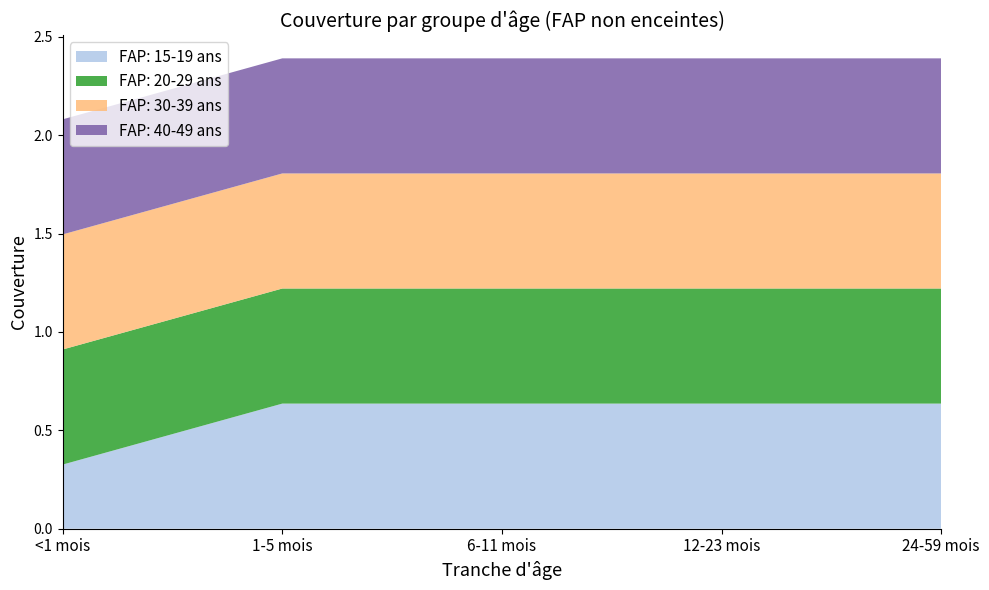

Reading left to right, what are all the values shown in this chart?

FAP: 15-19 ans: <1 mois=0.3	1-5 mois=0.6	6-11 mois=0.6	12-23 mois=0.6	24-59 mois=0.6
FAP: 20-29 ans: <1 mois=0.6	1-5 mois=0.6	6-11 mois=0.6	12-23 mois=0.6	24-59 mois=0.6
FAP: 30-39 ans: <1 mois=0.6	1-5 mois=0.6	6-11 mois=0.6	12-23 mois=0.6	24-59 mois=0.6
FAP: 40-49 ans: <1 mois=0.6	1-5 mois=0.6	6-11 mois=0.6	12-23 mois=0.6	24-59 mois=0.6